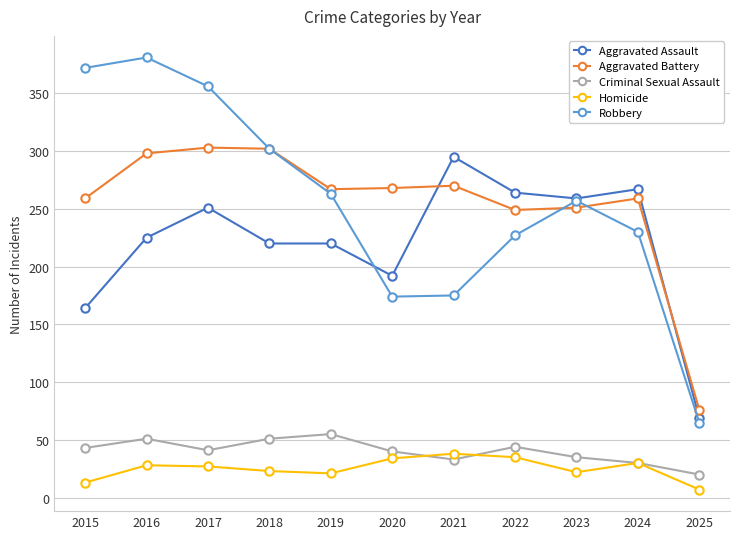

True or false: Criminal Sexual Assault has a value of 82 at 2018.

False